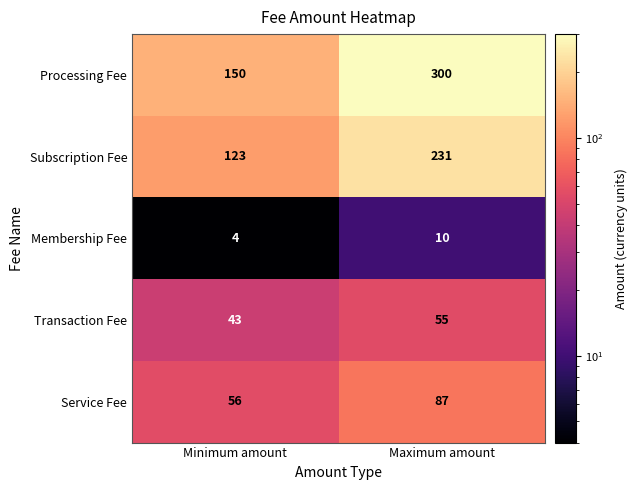

At Maximum amount, list the series in order from largest to smallest.

Processing Fee, Subscription Fee, Service Fee, Transaction Fee, Membership Fee